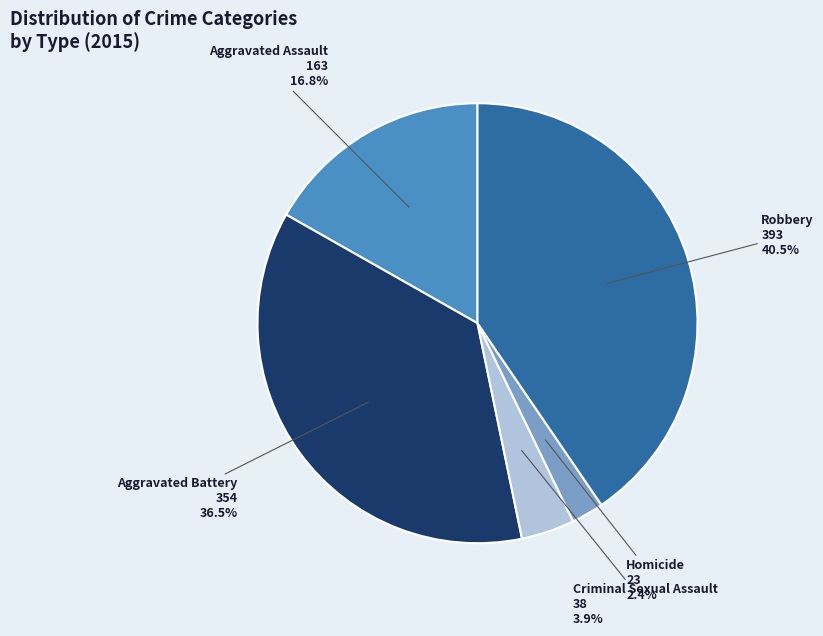

Is there a majority slice in this chart?

No